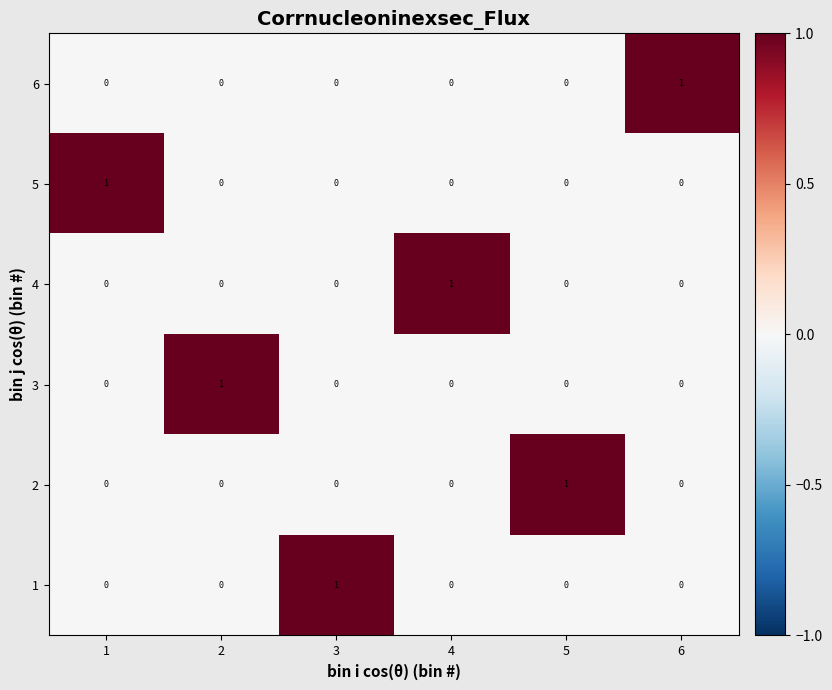

At which label does 2 reach its peak?

5